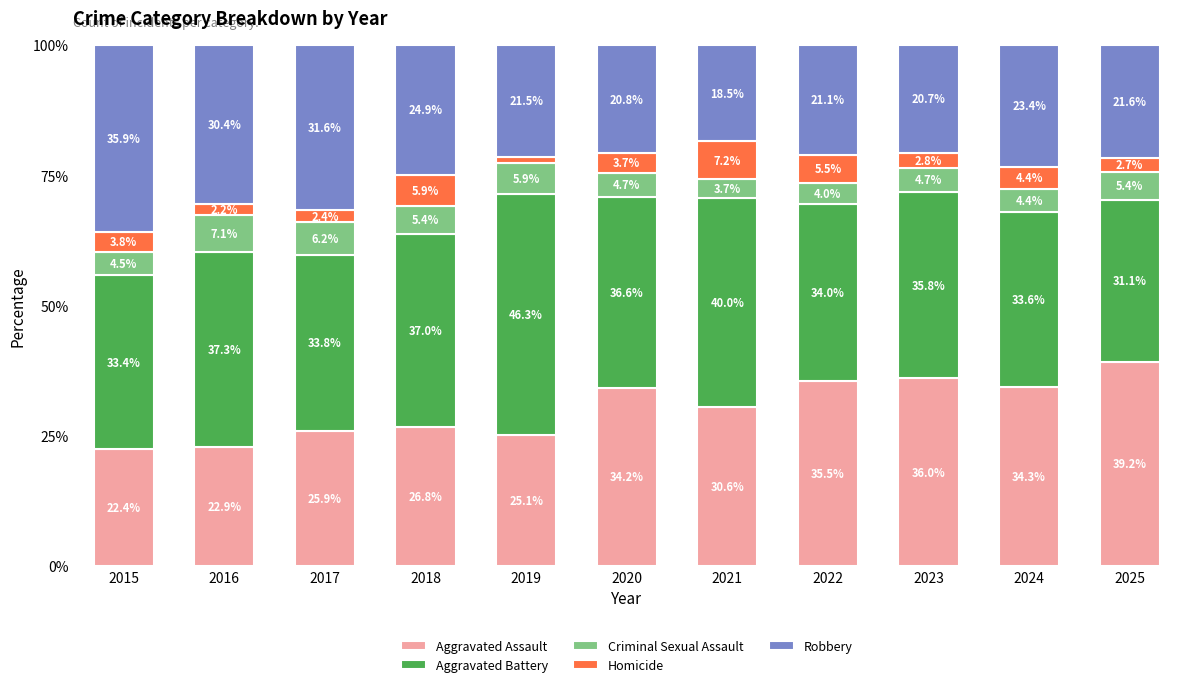

What is the difference between the maximum and minimum values in the Aggravated Assault series?

16.8